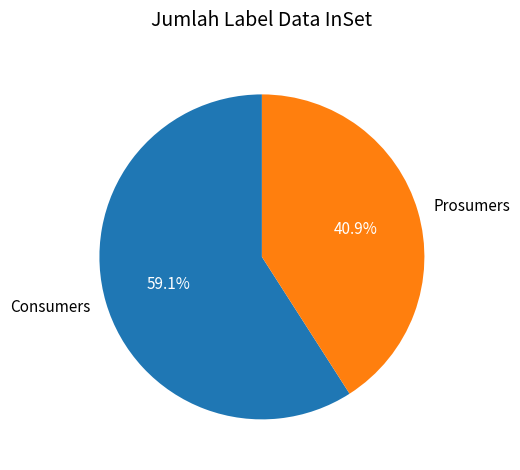

What percentage is the Consumers slice, to the nearest percent?

59%